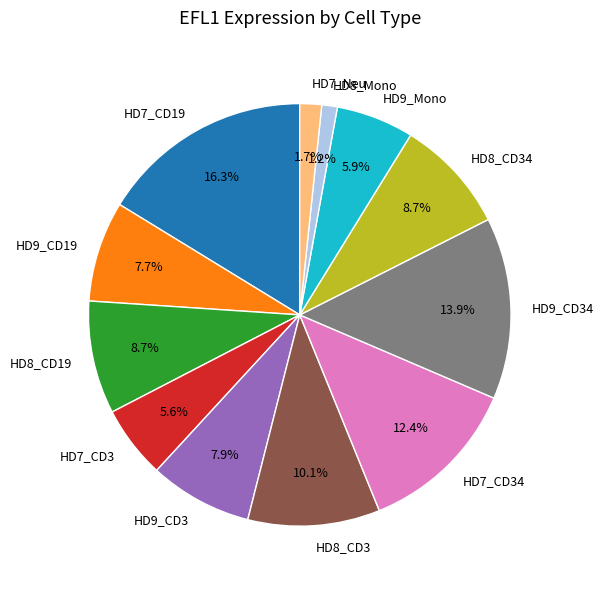

To the nearest percent, what is the combined percentage of HD9_CD3 and HD9_Mono?

14%